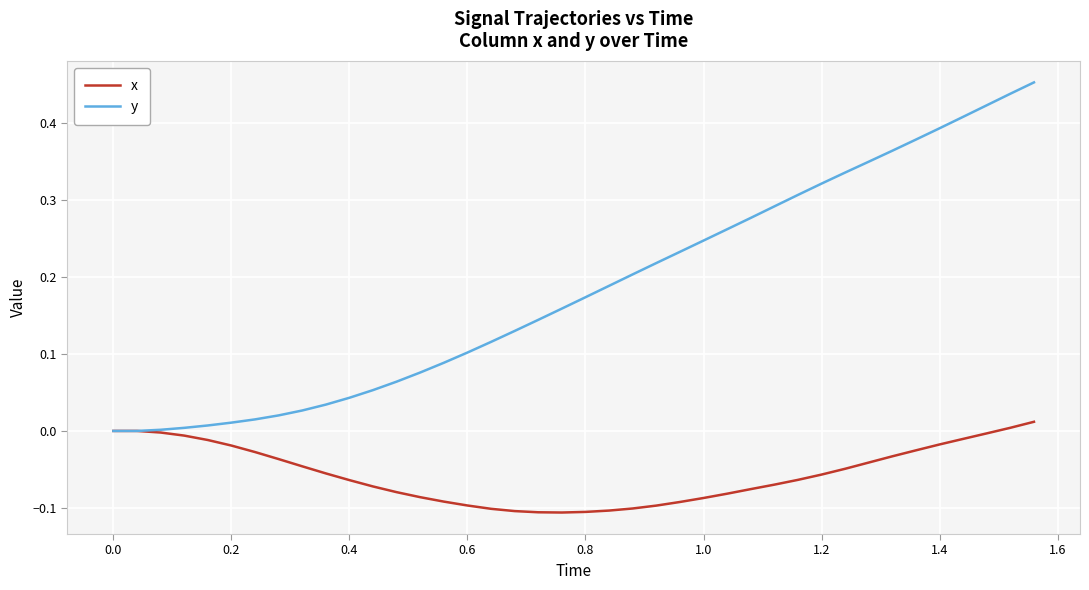

List the series in order of their peak value, highest first.

y, x